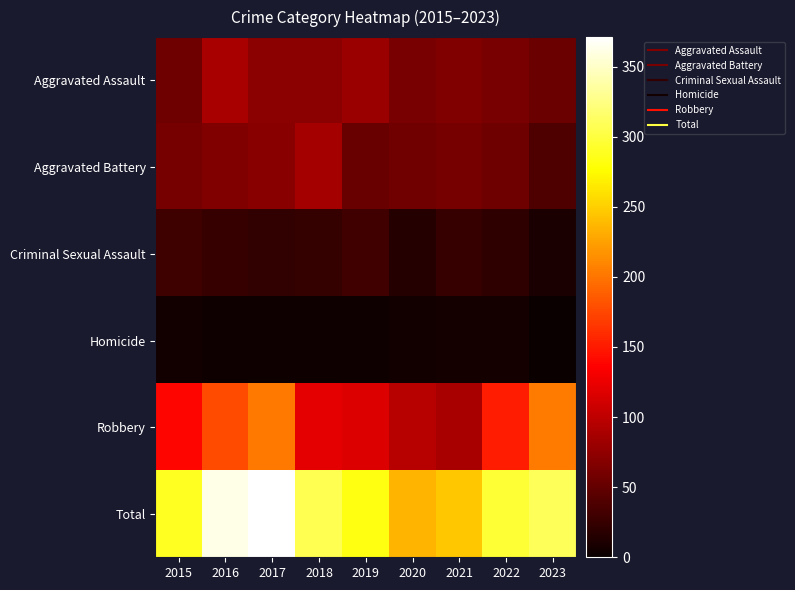

Count the number of data series in this chart.

6